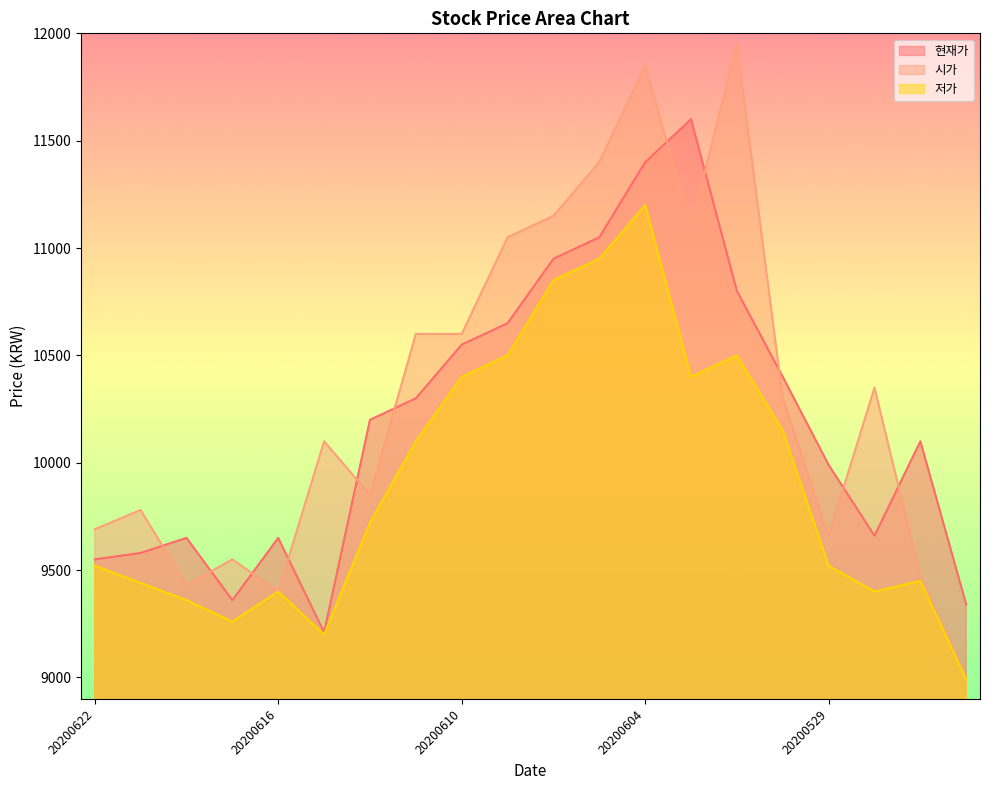

The 현재가 series shows 1966 at 20200616. True or false?

False